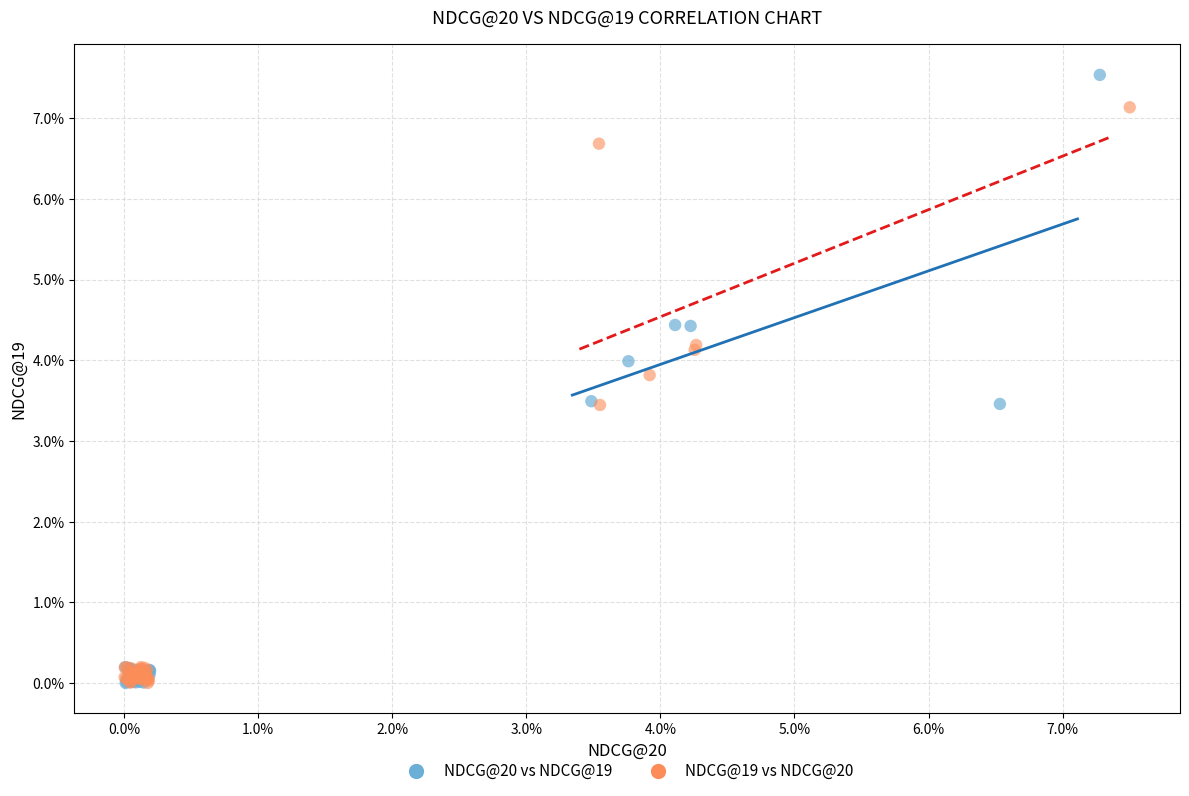

What are all the series names shown in the legend?

NDCG@20 vs NDCG@19, NDCG@19 vs NDCG@20